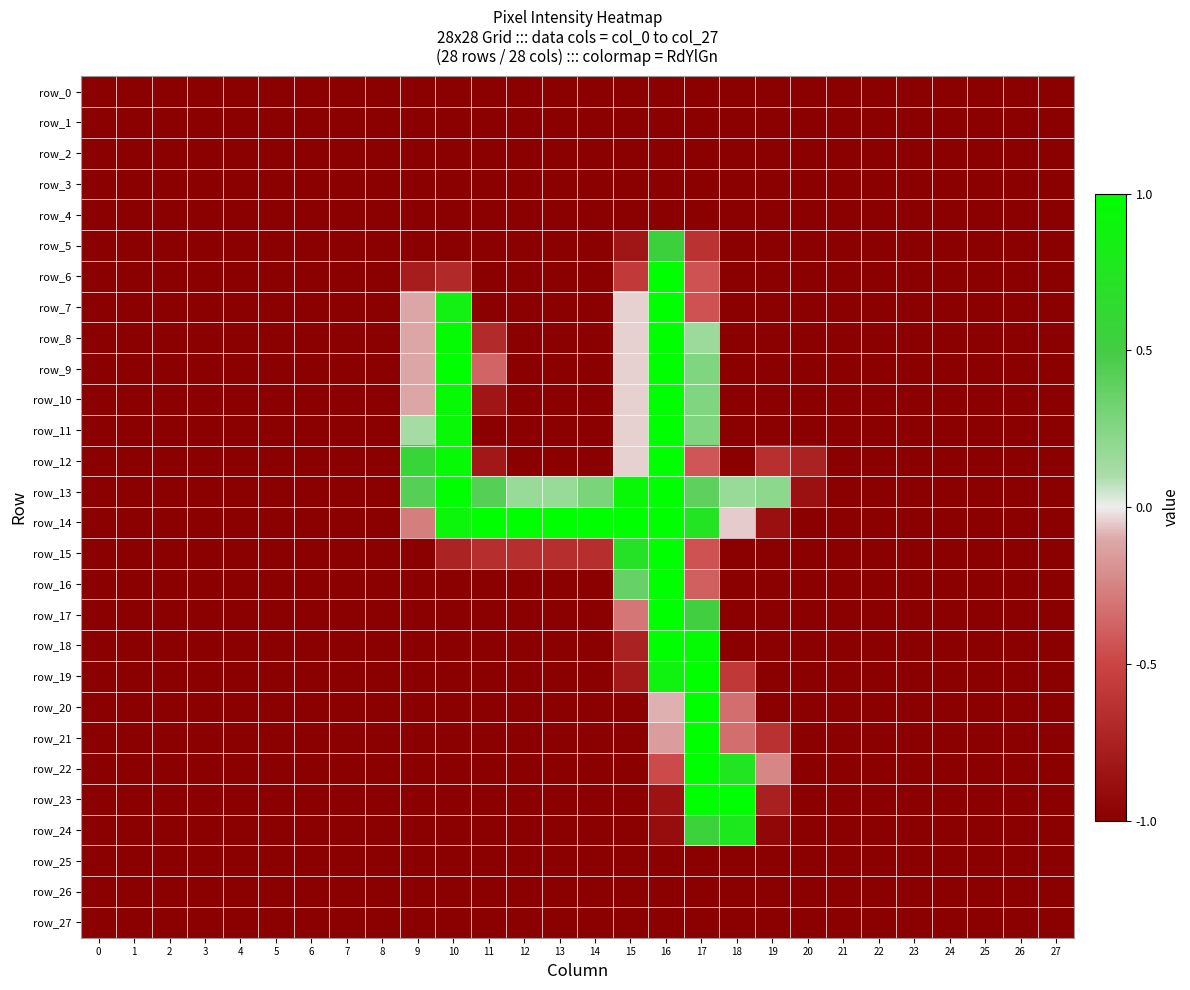

What is the average value of the row_22 series?

-0.8